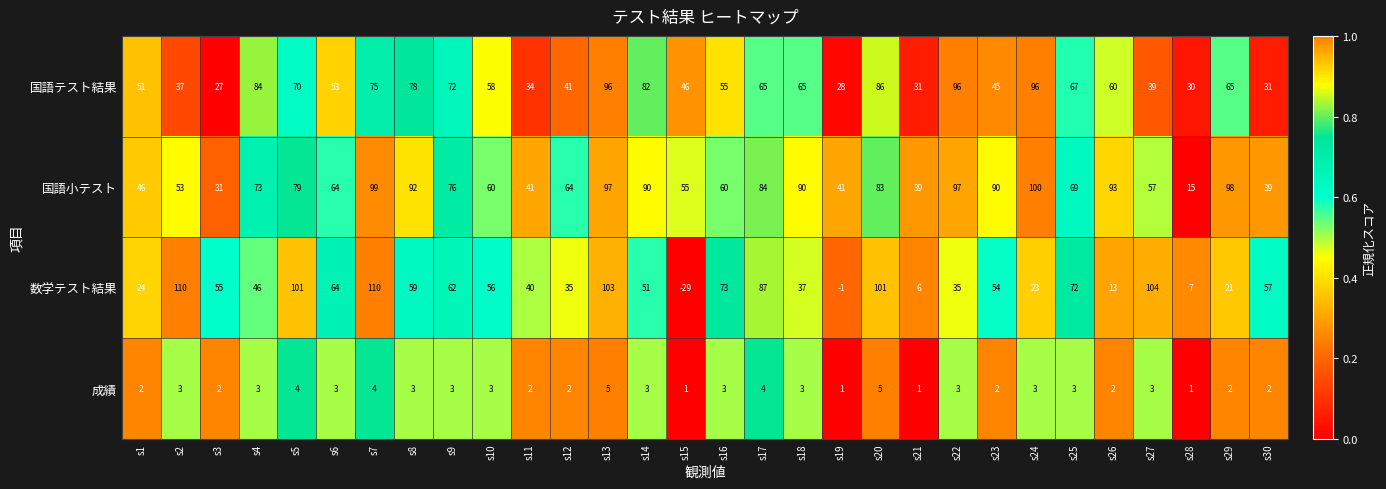

What is the sum of all 数学テスト結果 values?

1576